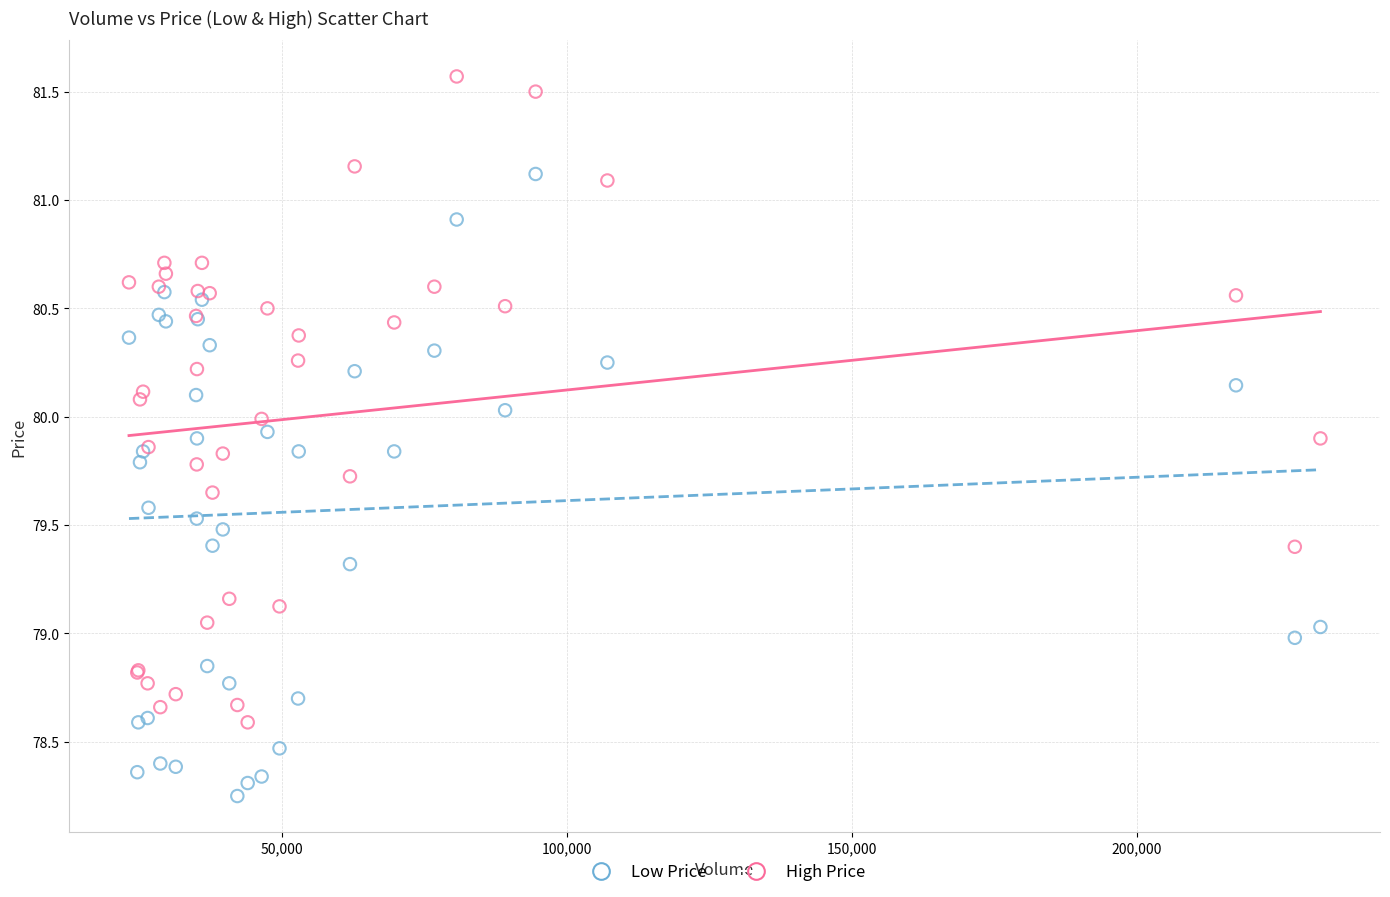

Which series reaches the minimum Y coordinate?

Low Price